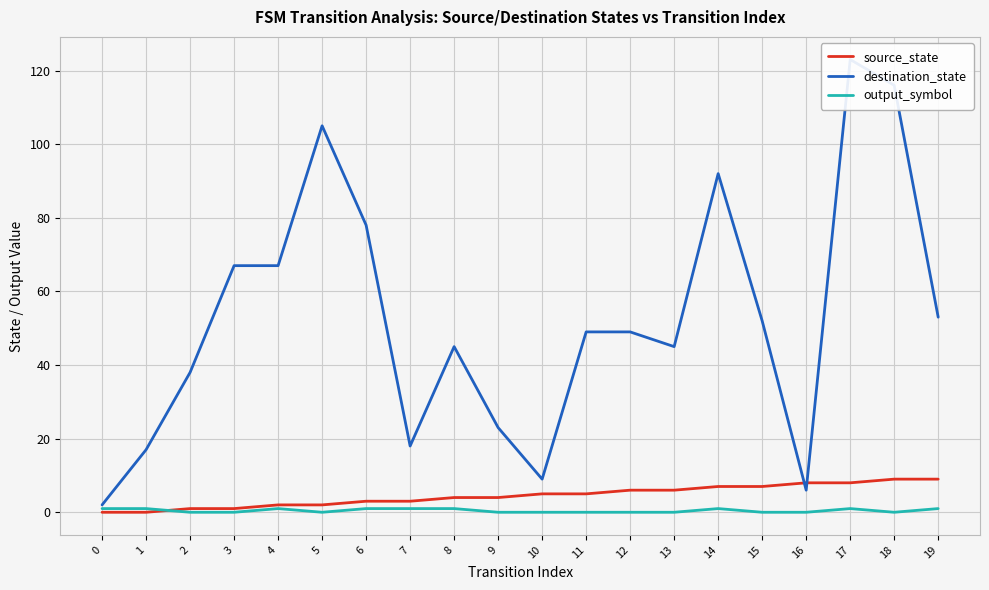

How many values in source_state are above zero?

18